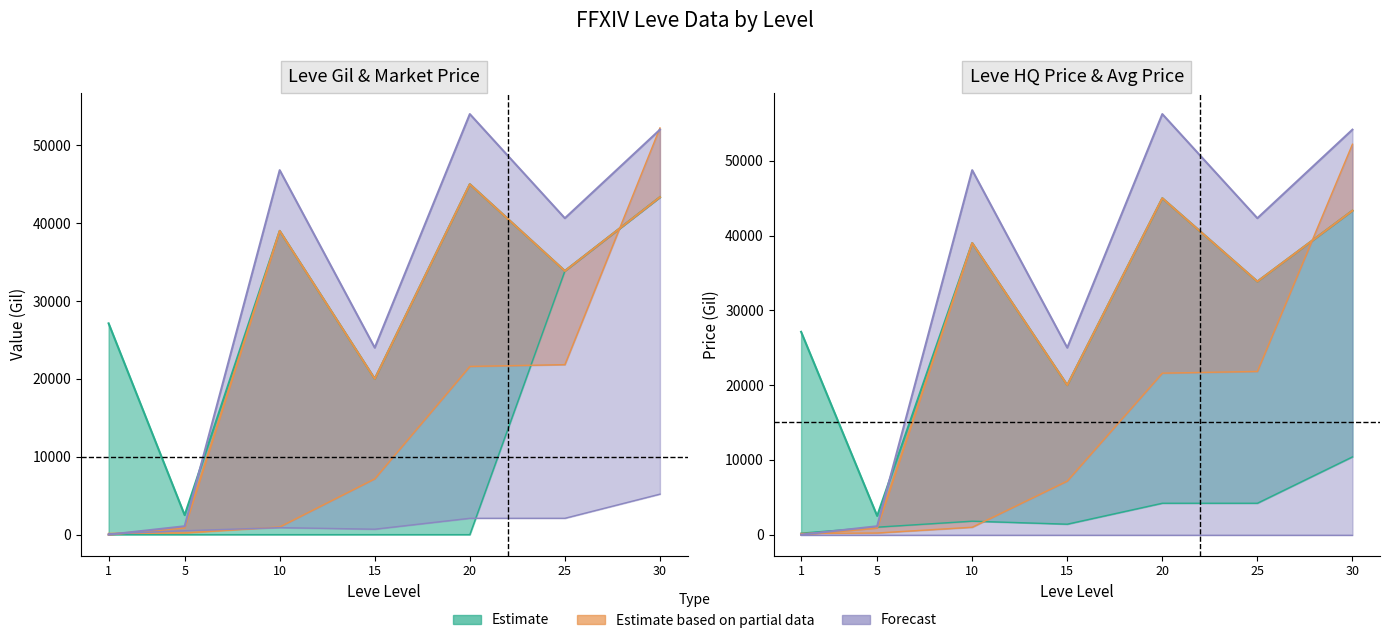

The value of Leve Gil at 20 is 21600. True or false?

True